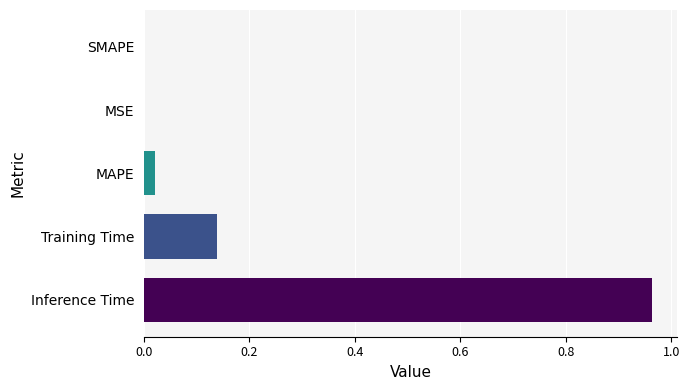

Which has a higher value, SMAPE or Training Time?

Training Time